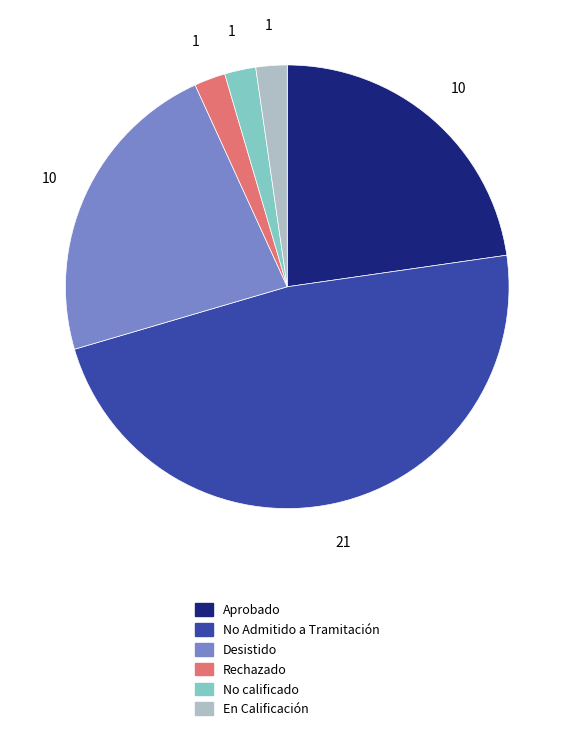

Which has a higher value, Aprobado or No calificado?

Aprobado